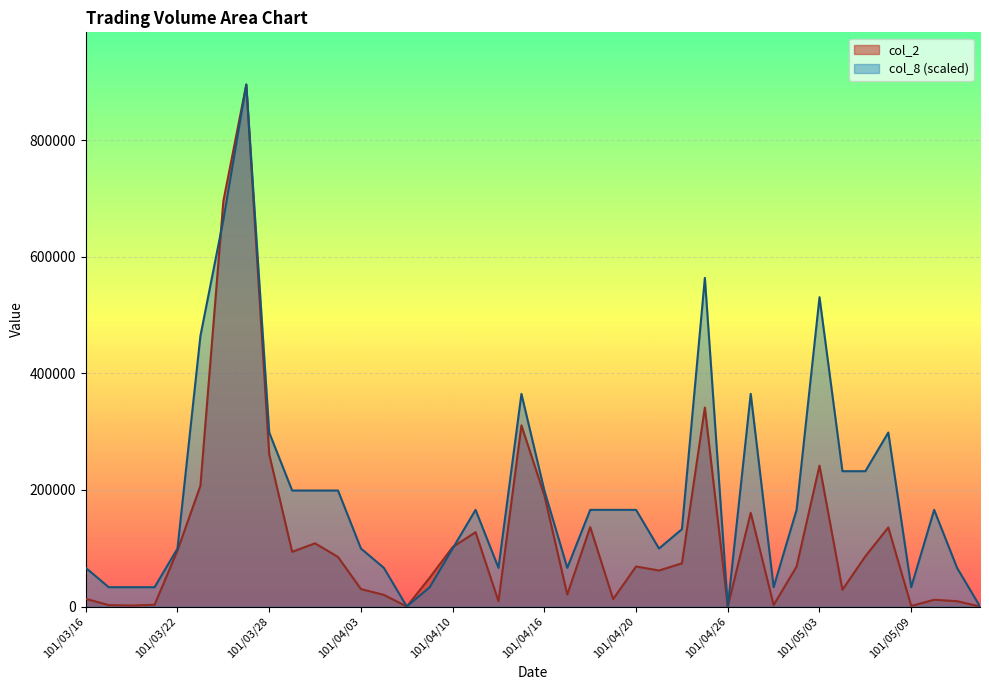

What is the label of the 38th point from the left?

101/05/10